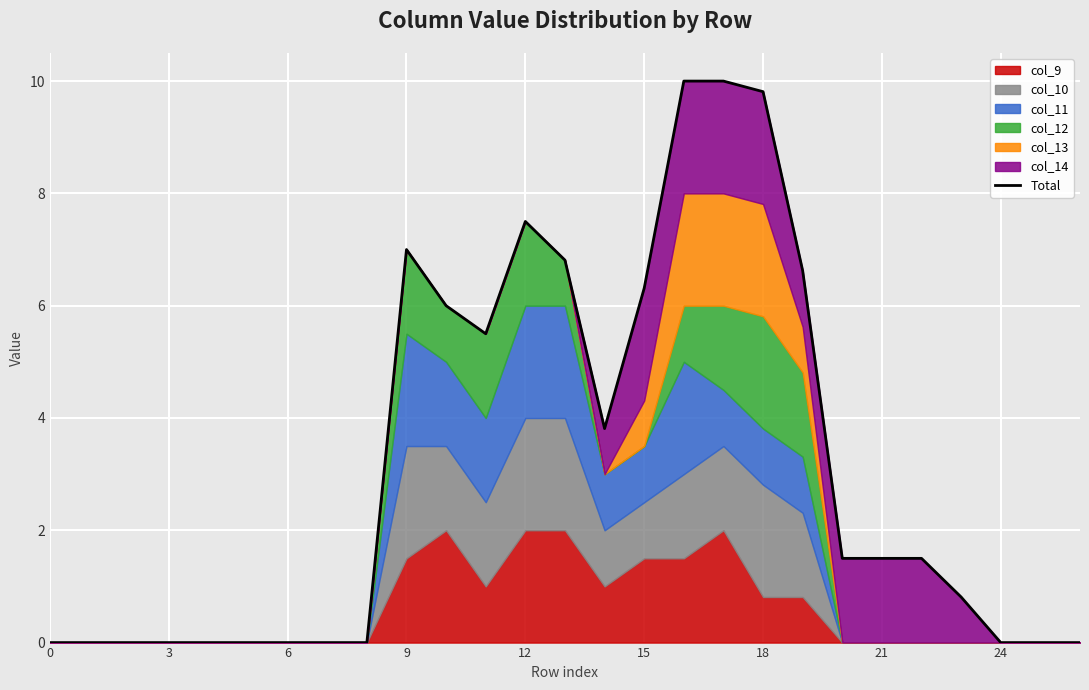

Does the chart display data point markers on the line(s)?

No